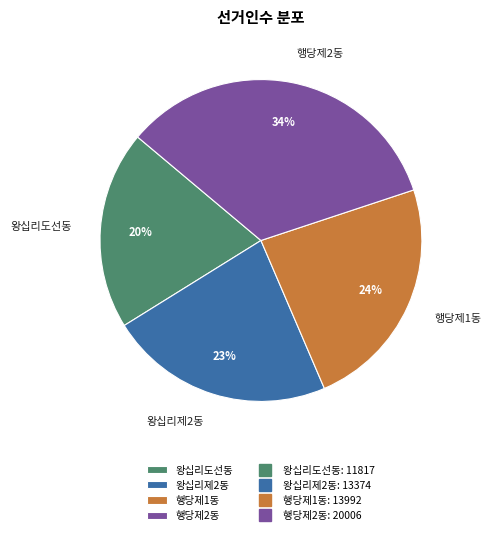

Approximately how many times larger is the value at 행당제2동 compared to 왕십리제2동?

1.5